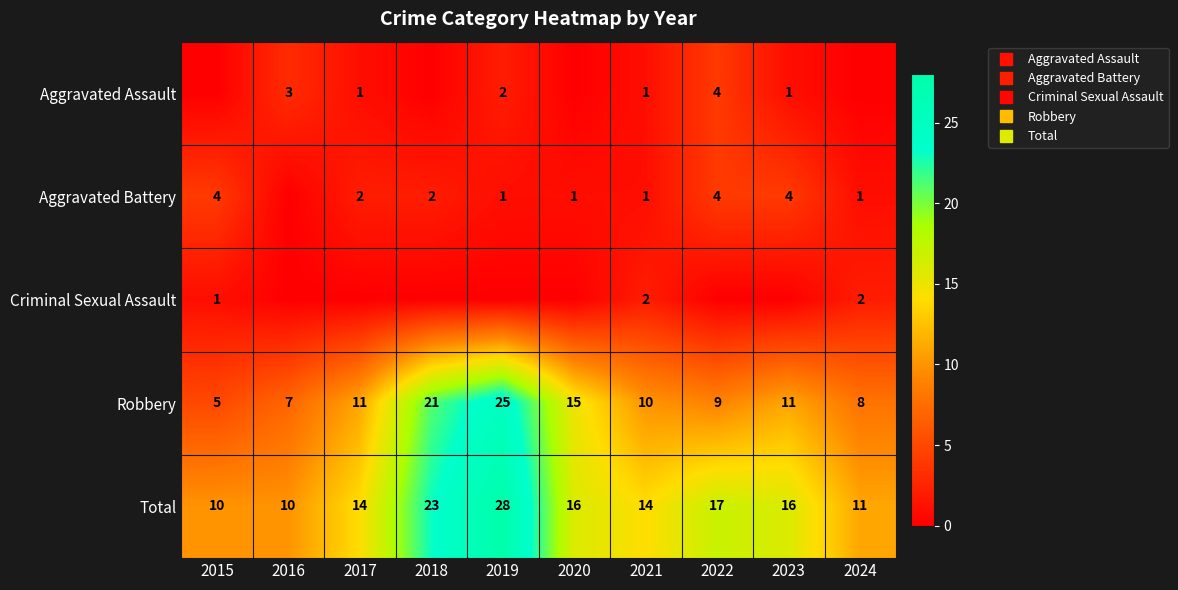

What is the difference between the maximum and minimum values in the Robbery series?

20